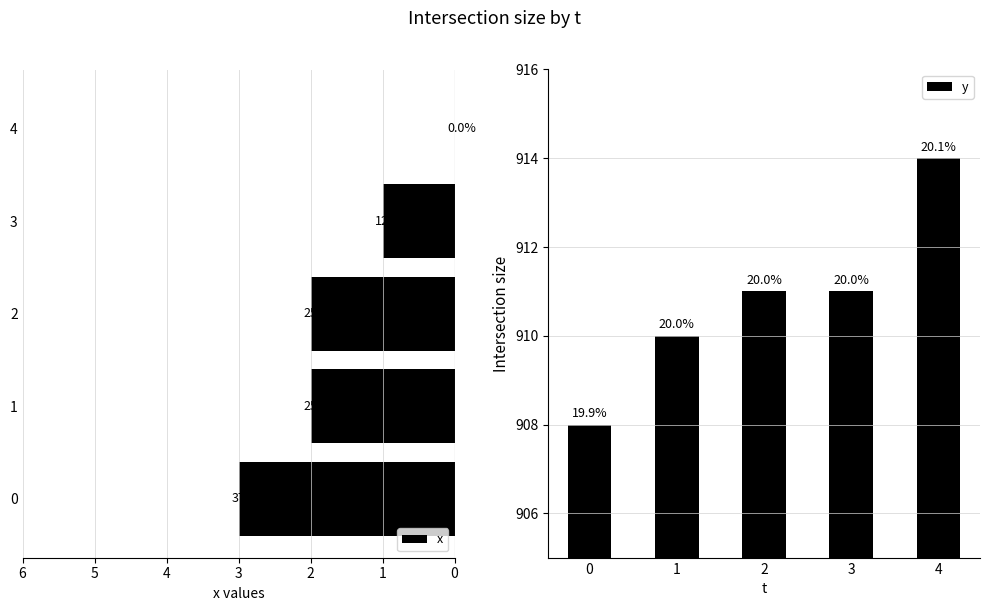

Reading right to left, what are all the values shown in this chart?

x: 4=0	3=1	2=2	1=2	0=3
y: 4=914	3=911	2=911	1=910	0=908